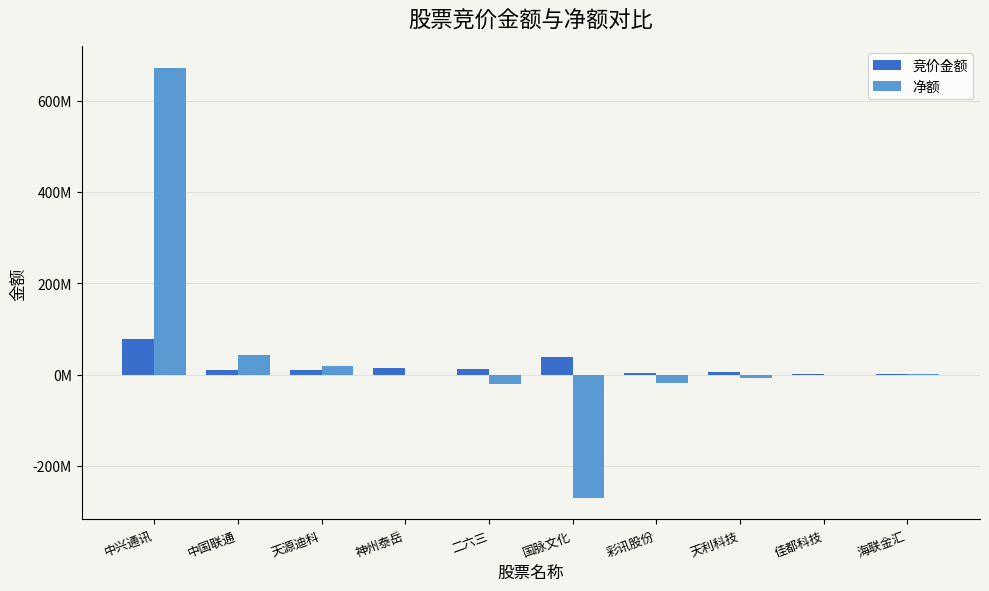

Is it true that 竞价金额 equals 1527804 at 海联金汇?

True